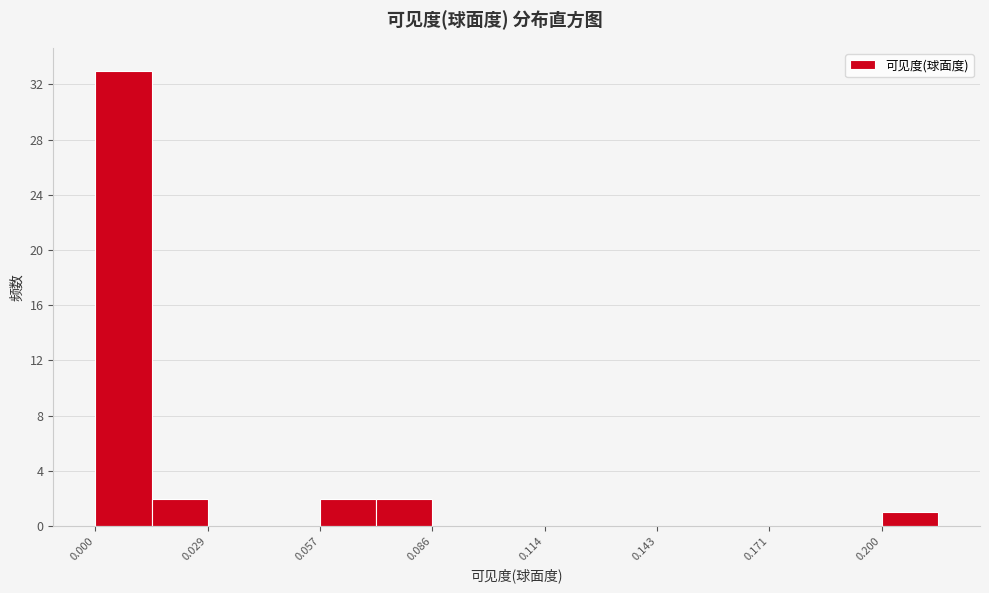

Read against the x-axis, roughly where is the centre of the tallest bar?

0.005